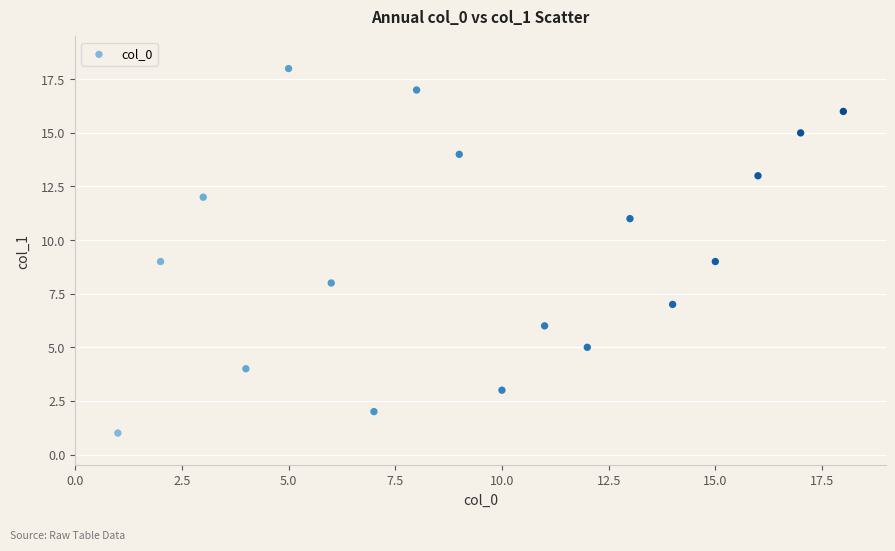

What is the range of Y values (max minus min)?

17